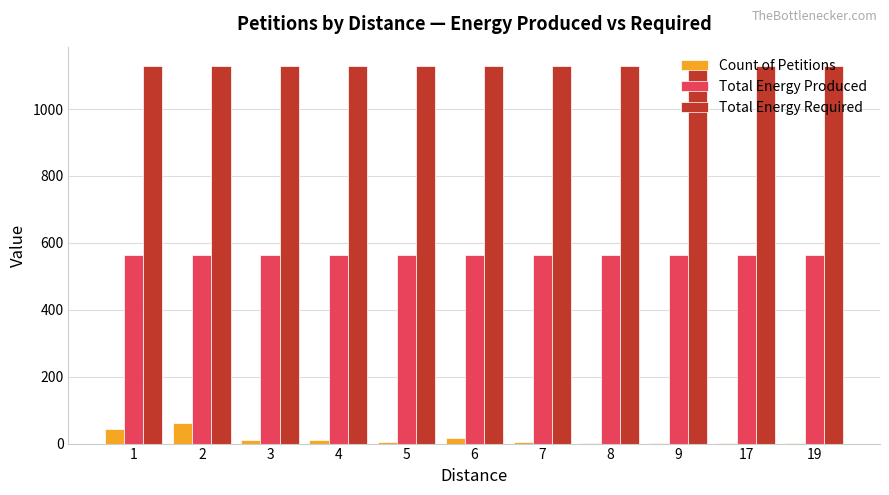

True or false: Total Energy Produced has a value of 357 at 1.

False